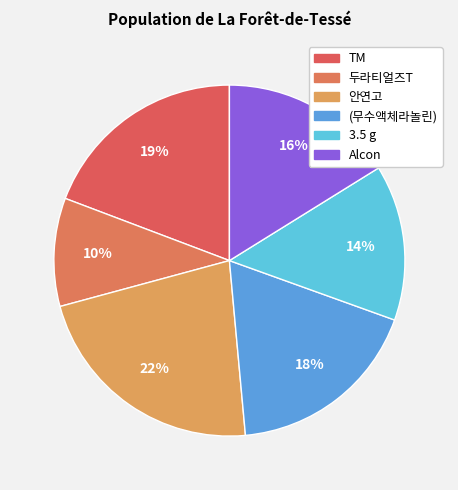

True or false: (무수액체라놀린) accounts for 18% of the total.

True